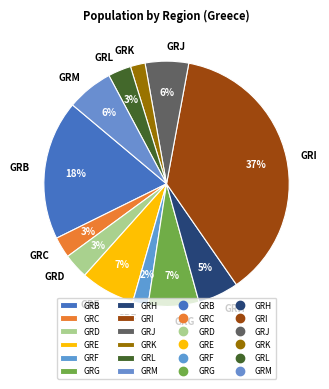

Is it true that GRI is 44% of the pie?

False